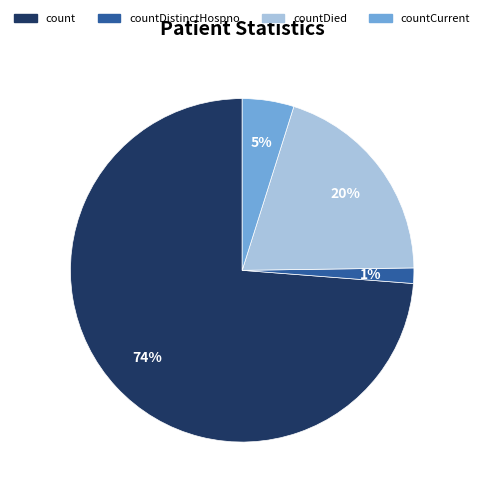

What is the largest slice in the pie chart?

count